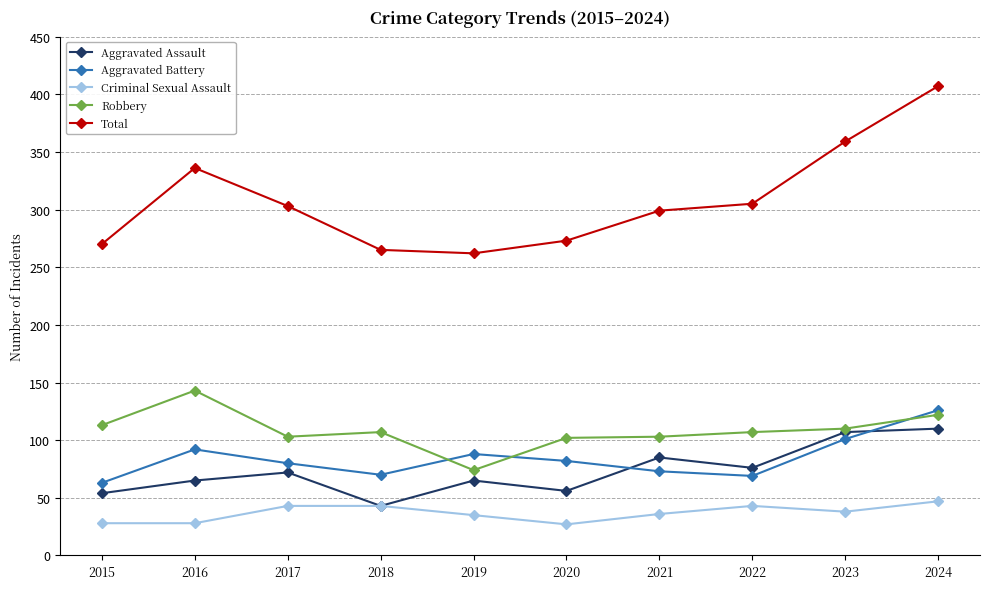

True or false: Total and Aggravated Battery intersect in this chart.

False